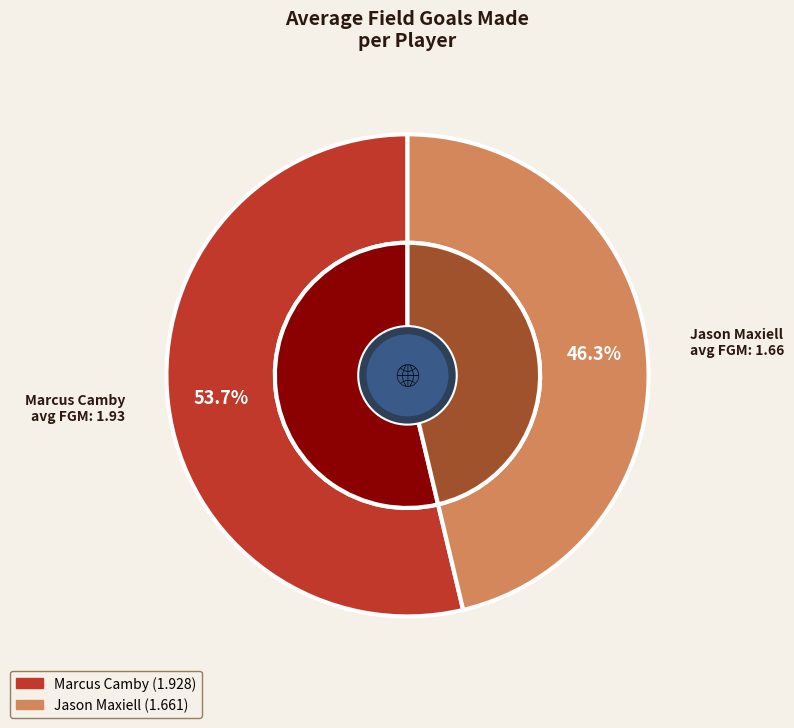

Which category has the biggest portion of the pie?

Marcus Camby